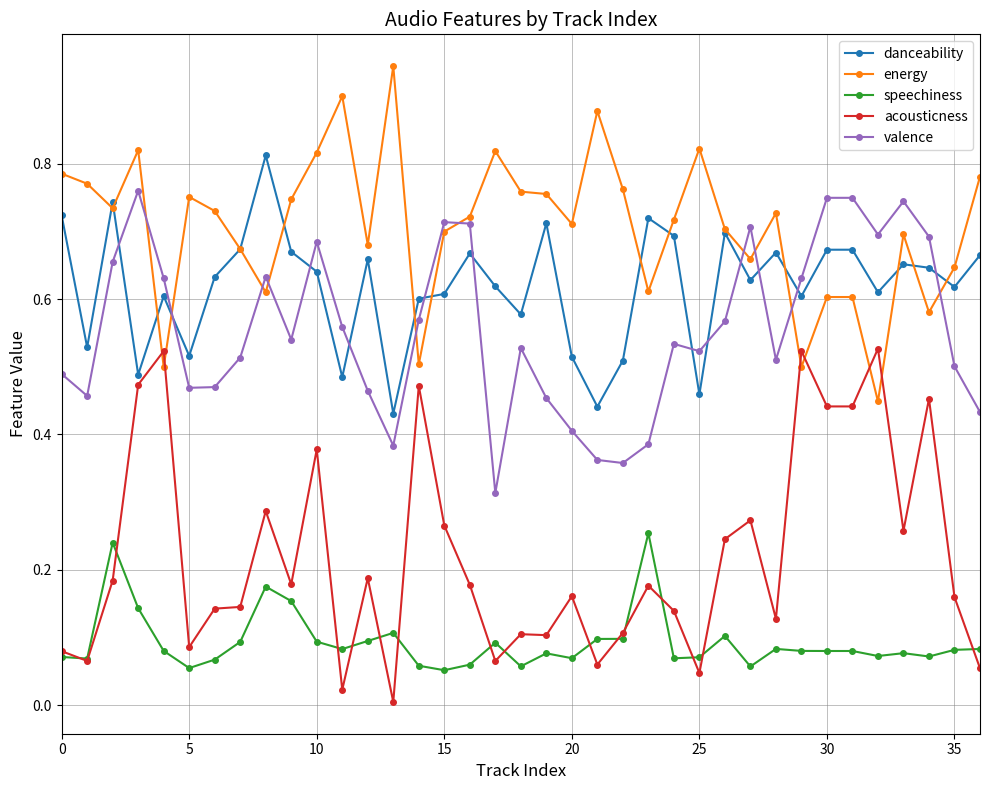

Which series has the largest total across all categories?

energy